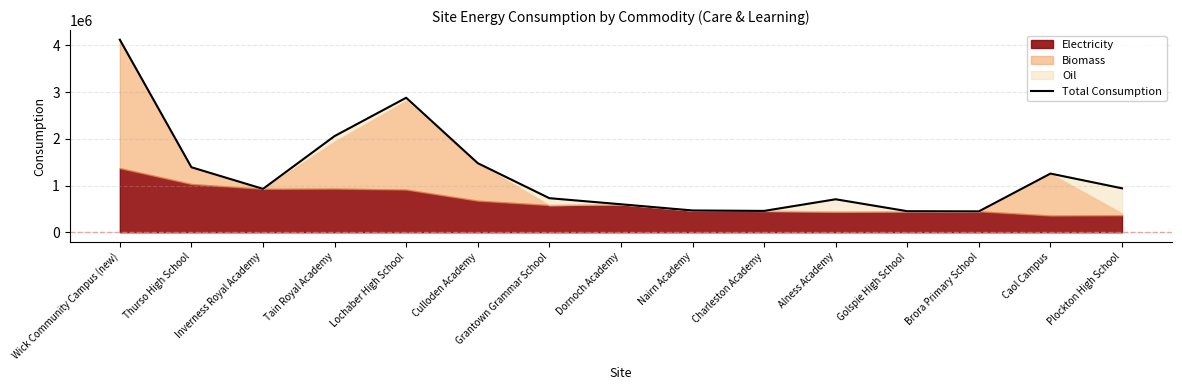

How many data points does each series have?

15